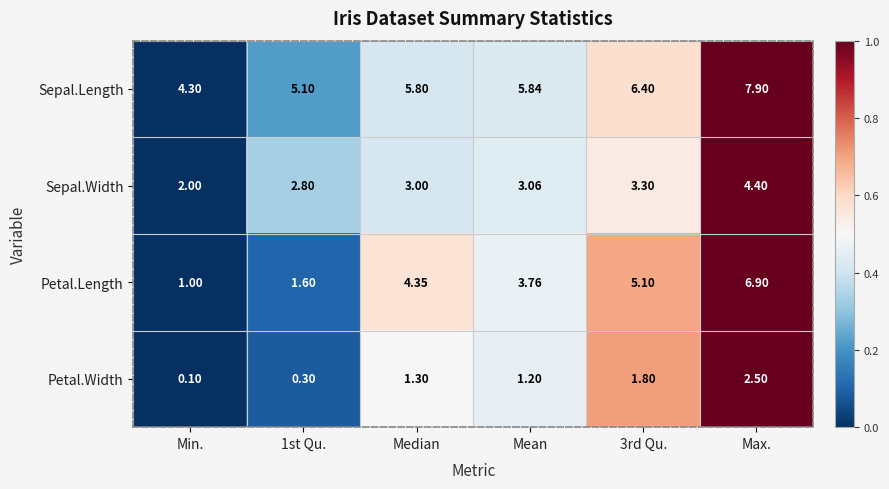

At which category does the chart reach its peak across all series?

Max.